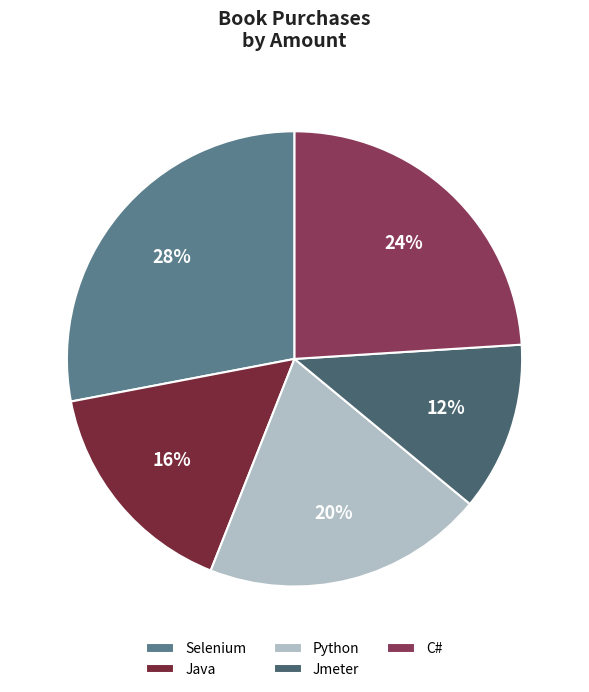

Which category has the smallest portion of the pie?

Jmeter